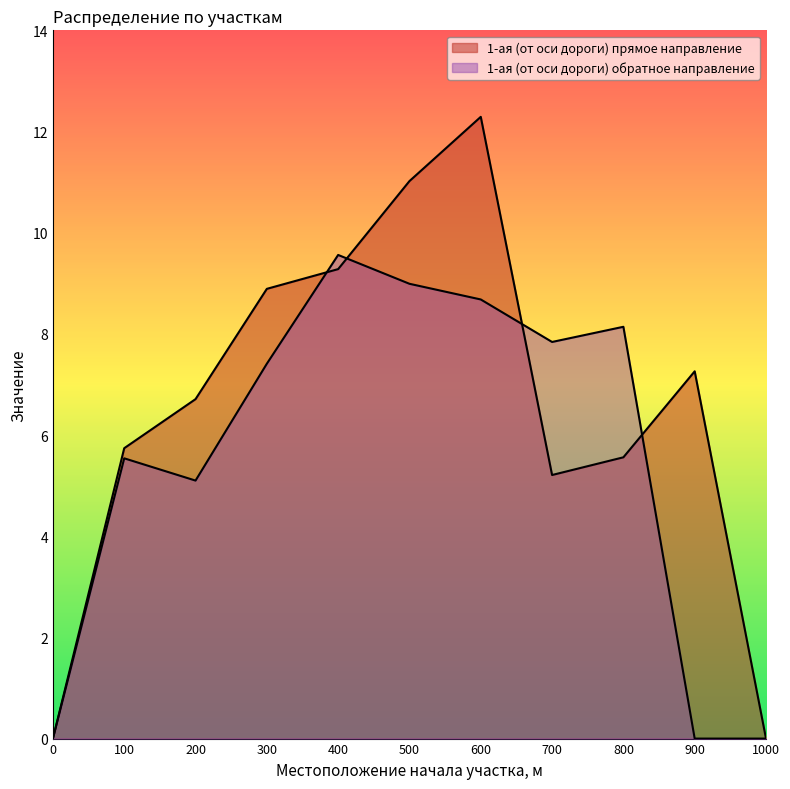

Which series ends up on top after the final intersection of 1-ая (от оси дороги) прямое направление and 1-ая (от оси дороги) обратное направление?

1-ая (от оси дороги) прямое направление